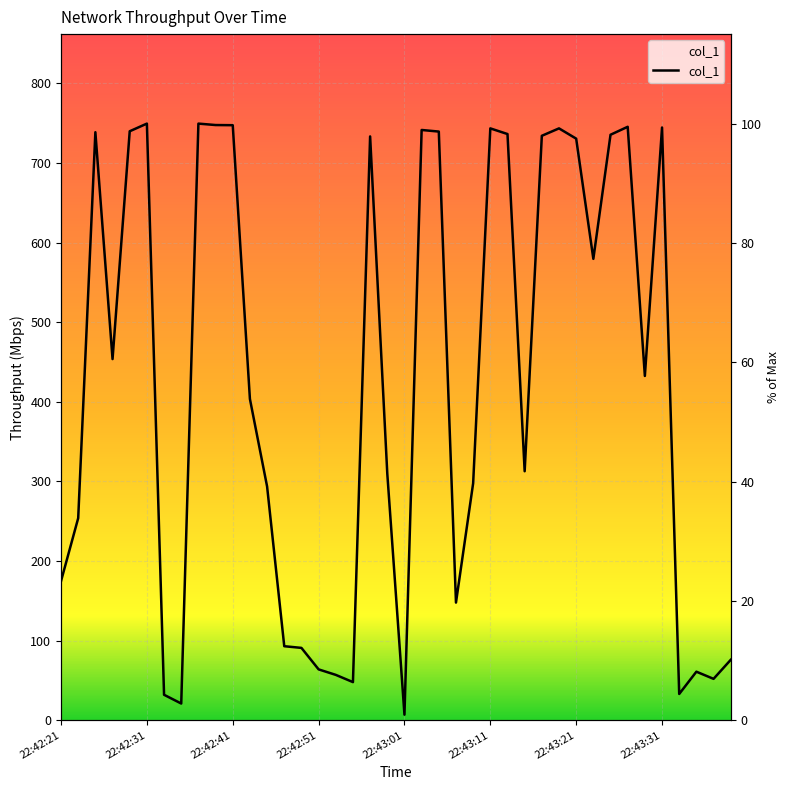

What is the change in value from 22:42:41 to 22:42:43?

-343.9